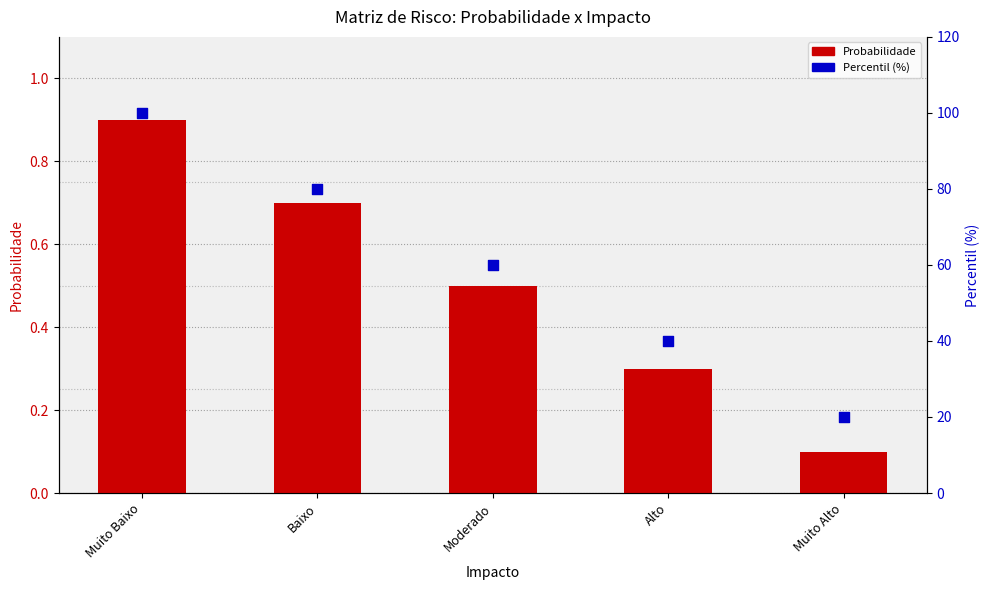

At how many categories does at least one series exceed 39?

4